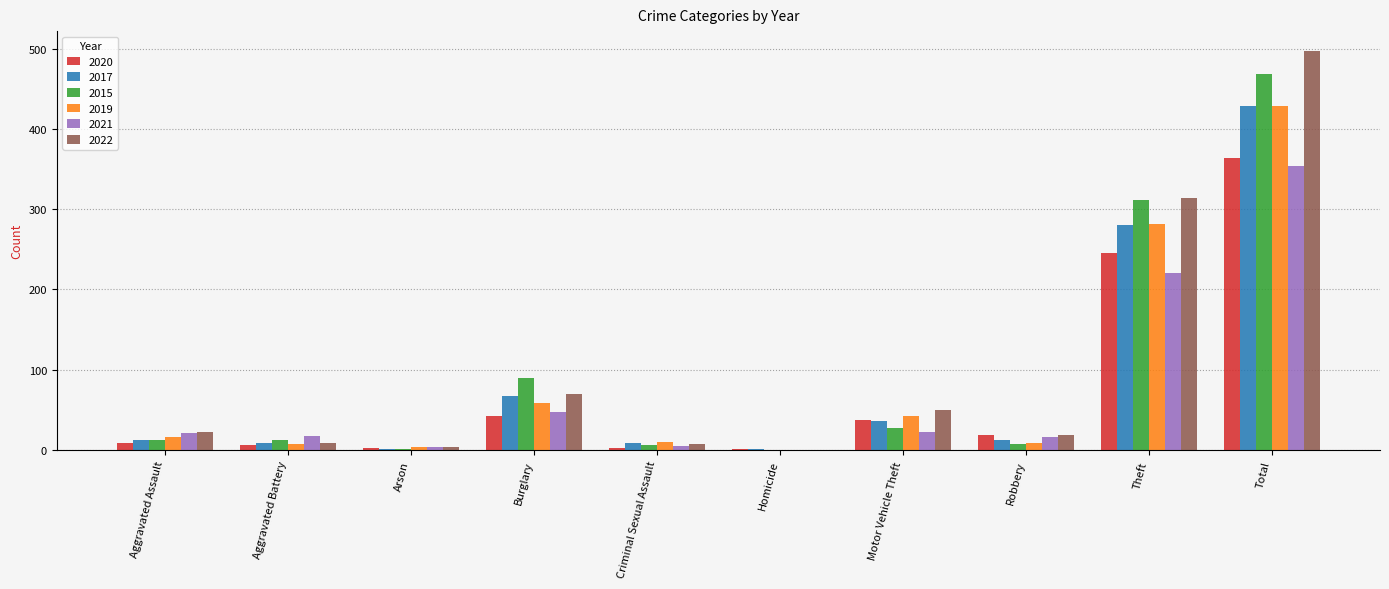

Which series has the widest spread of values?

2022